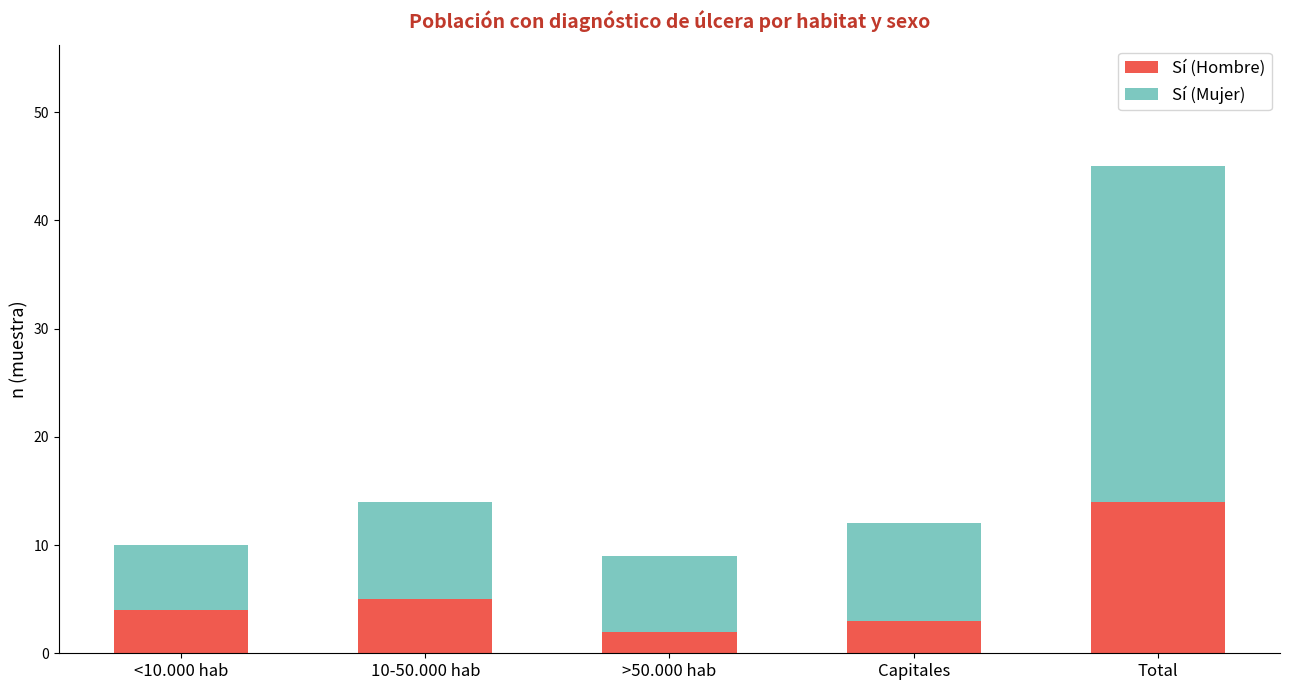

How many bars are there in total?

5